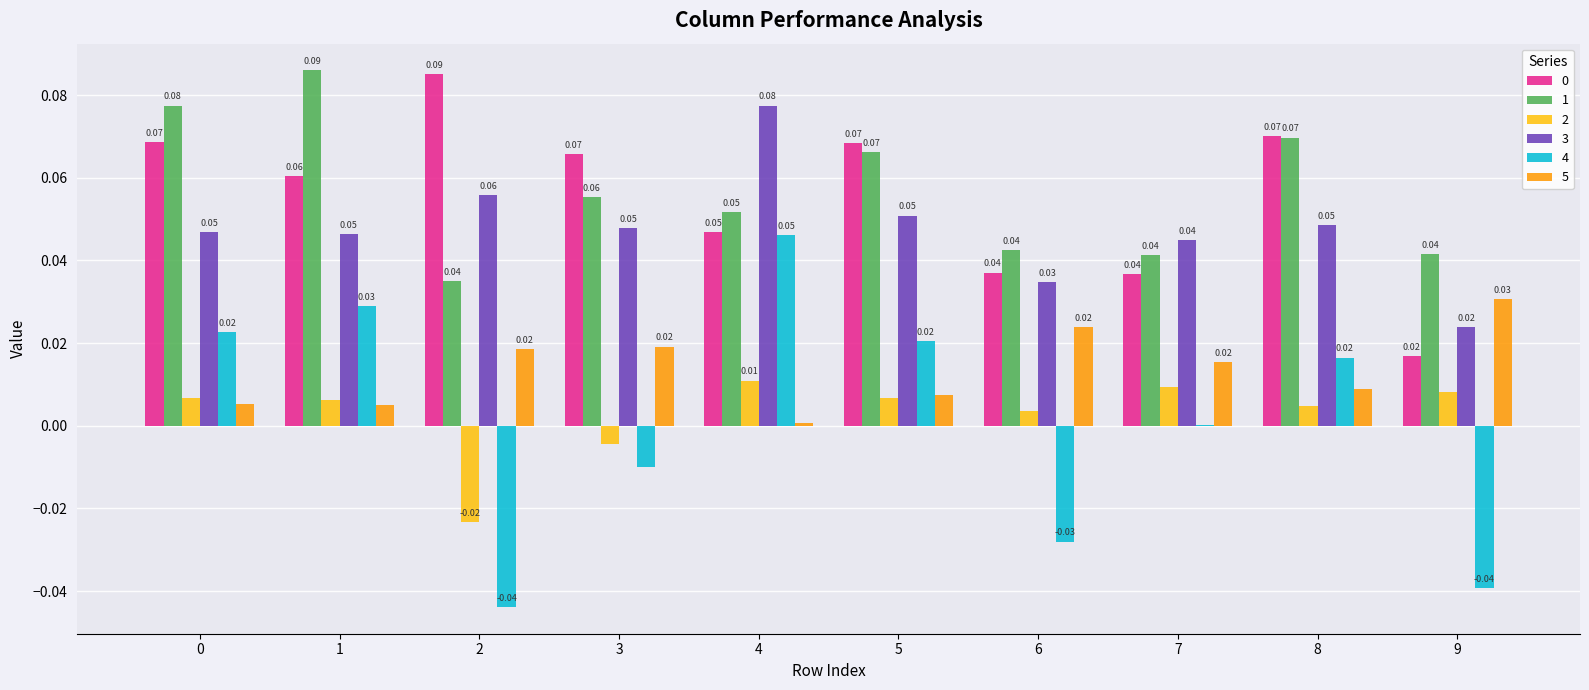

Is the value of 2 at 9 greater than the value of 5 at 4?

Yes